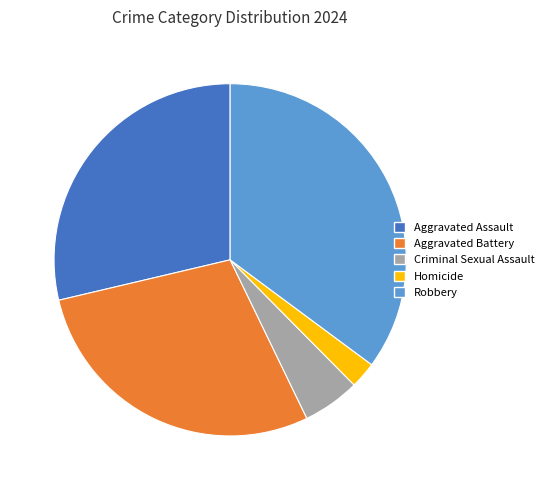

Is it true that Criminal Sexual Assault is 1% of the pie?

False